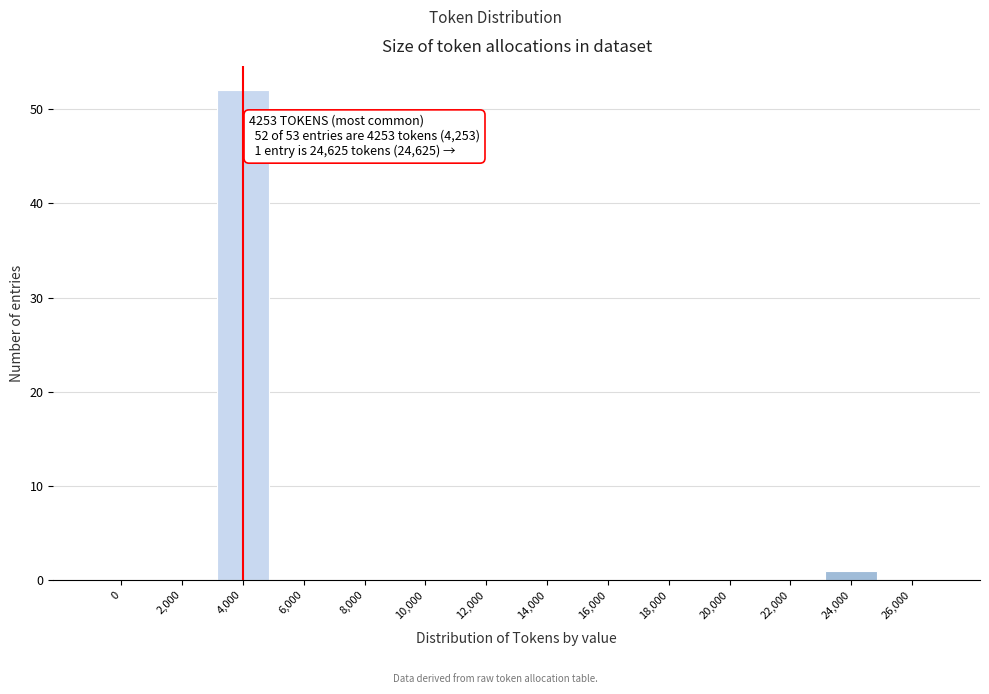

Reading left to right, what are all the values shown in this chart?

0=0	2,000=0	4,000=52	6,000=0	8,000=0	10,000=0	12,000=0	14,000=0	16,000=0	18,000=0	20,000=0	22,000=0	24,000=1	26,000=0